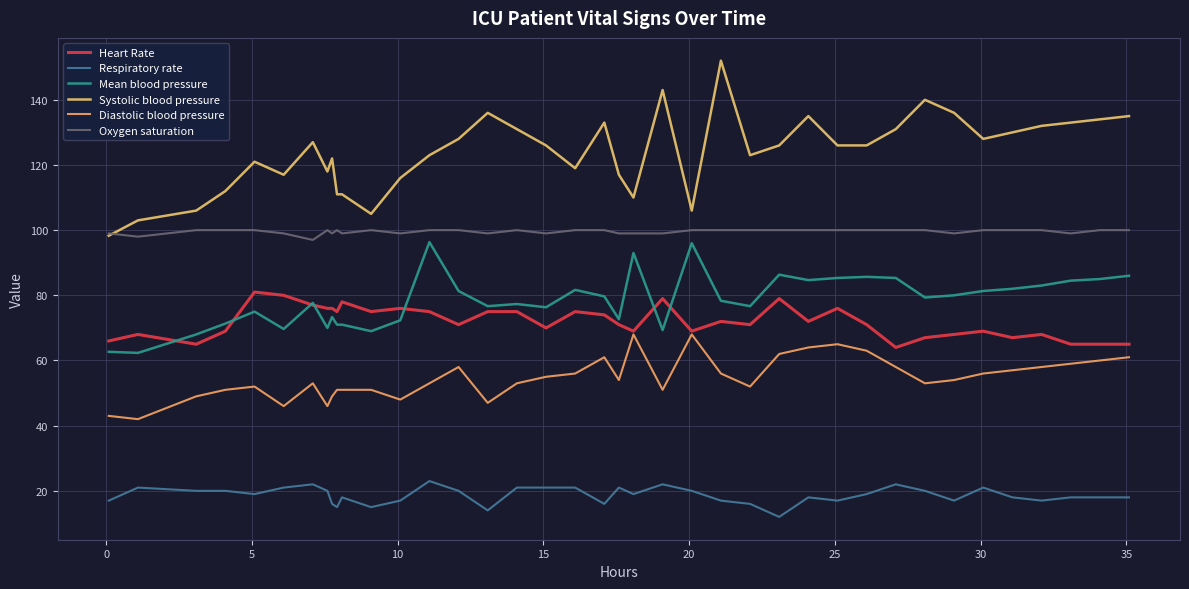

Is this an area chart (filled region under the line)?

No